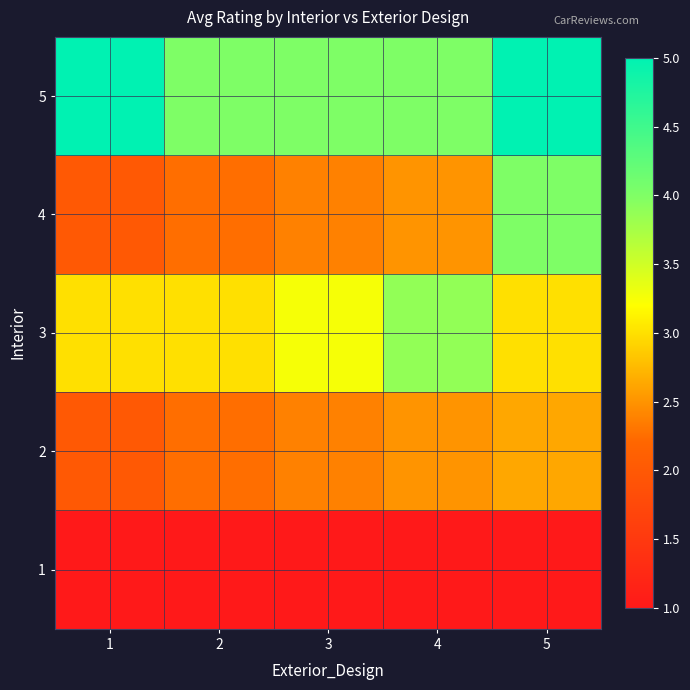

At 3, list the series in order from largest to smallest.

5, 3, 2, 4, 1